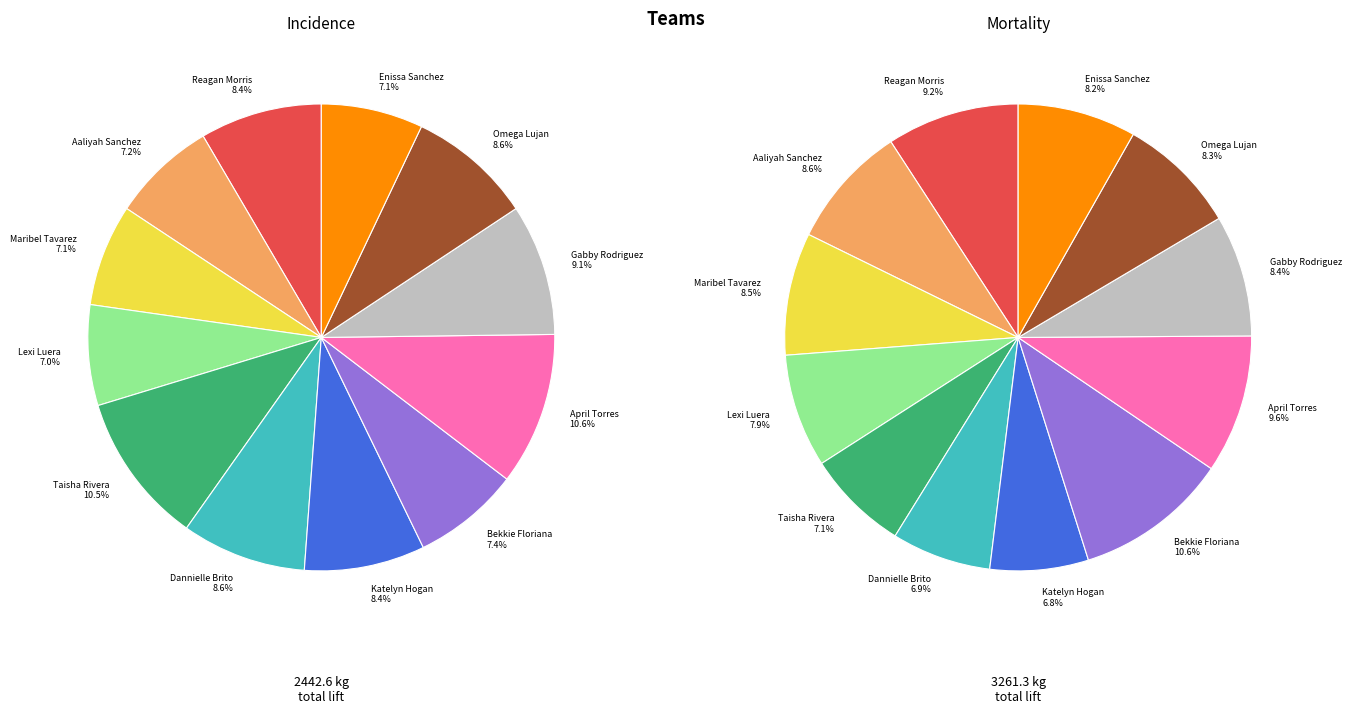

Which has a higher value, Lexi Luera or Gabby Rodriguez?

Gabby Rodriguez